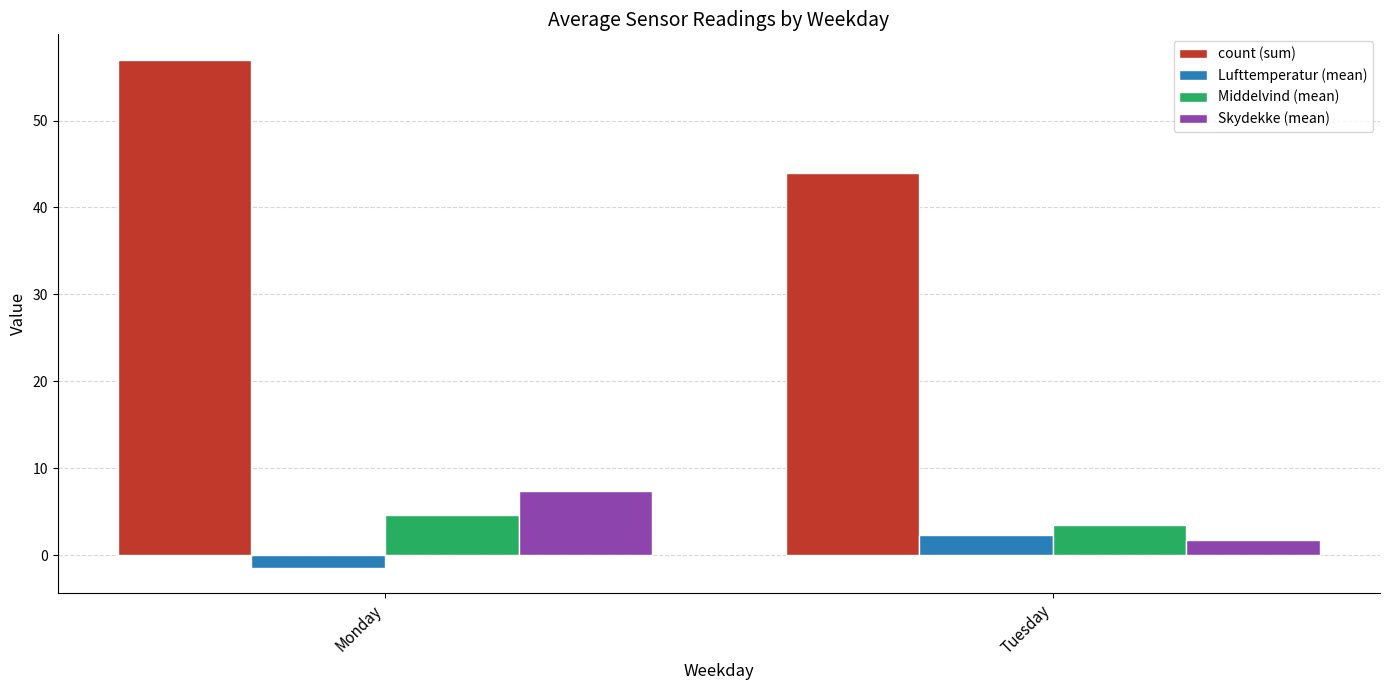

Which series has the largest range (max minus min)?

count (sum)